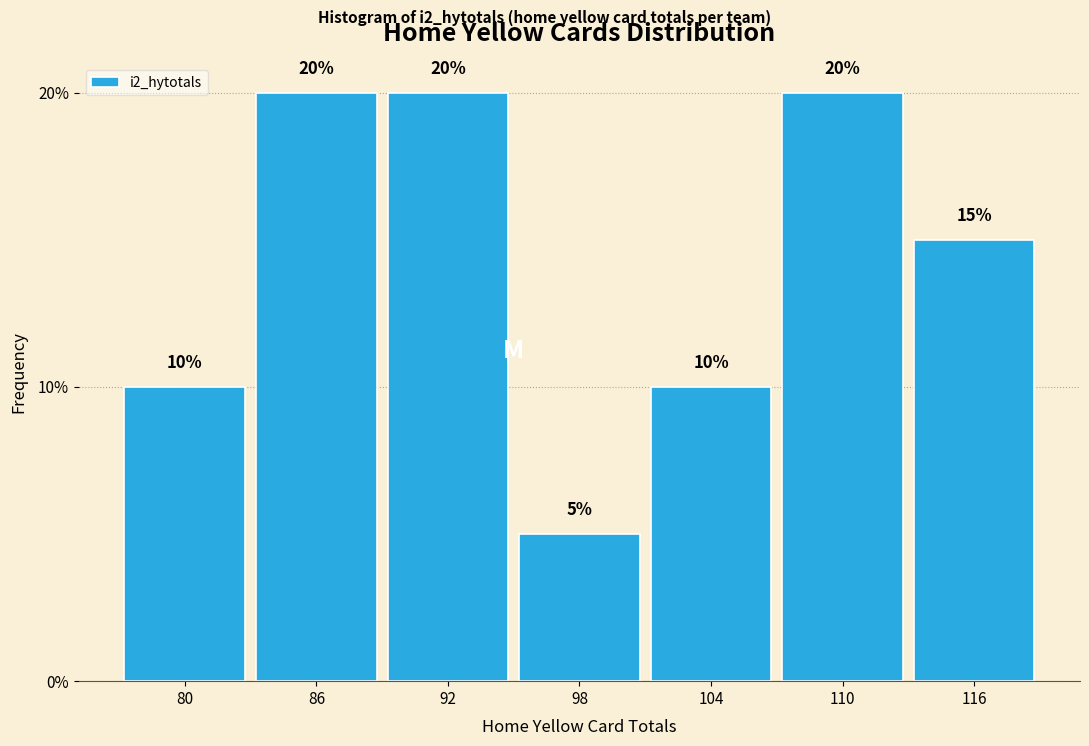

Reading right to left, list all the values displayed in this chart.

116=15	110=20	104=10	98=5	92=20	86=20	80=10